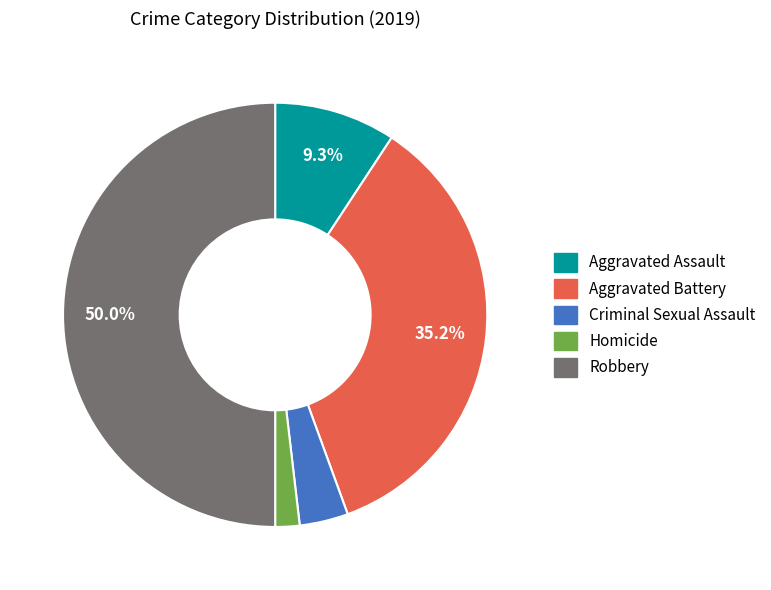

Does Aggravated Assault represent more than half of the total?

No